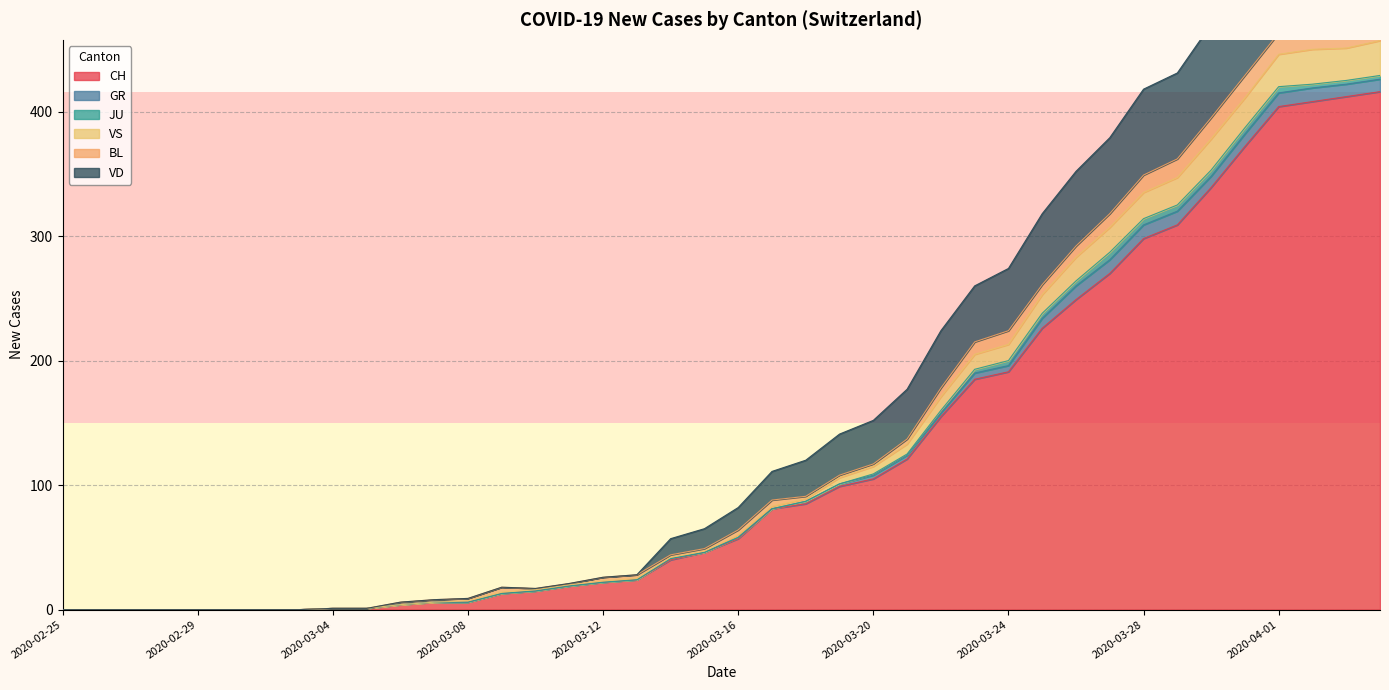

At how many categories does at least one series exceed 513?

4